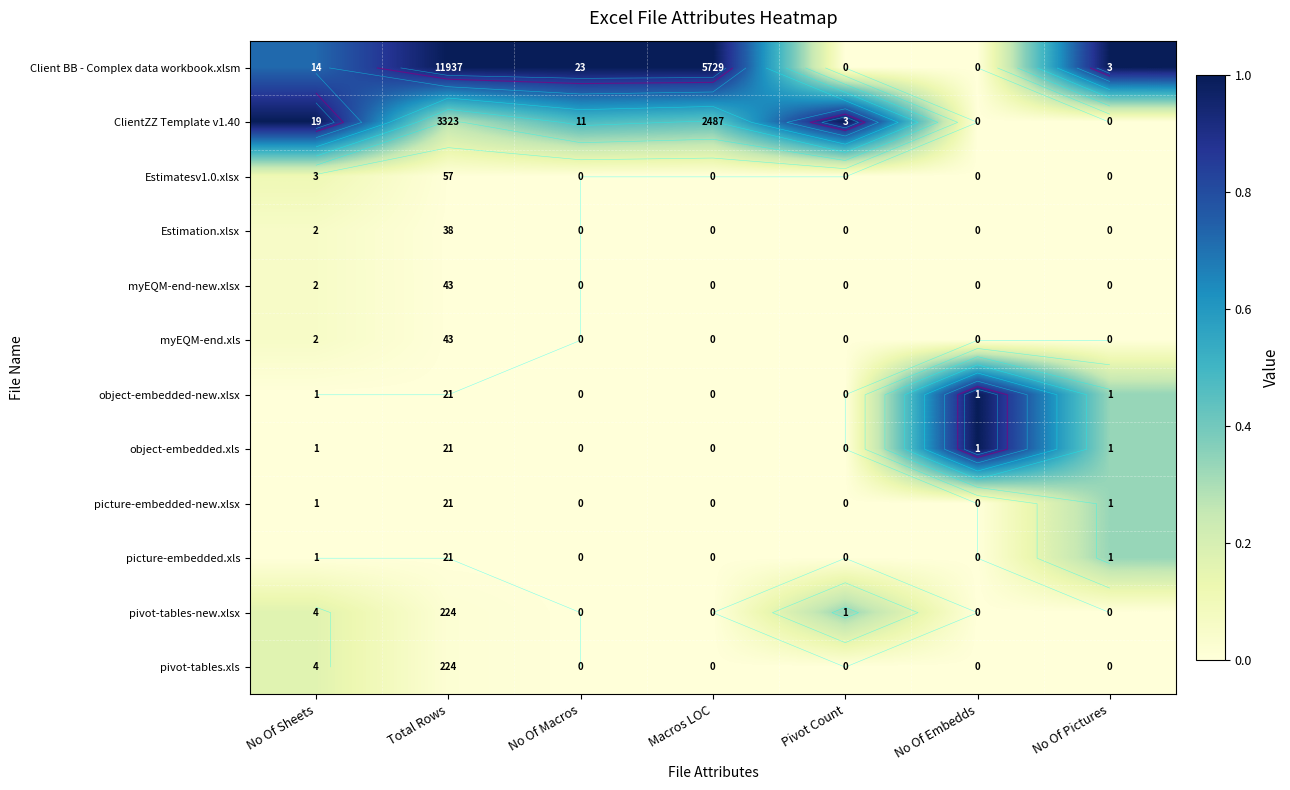

Which series has the largest total across all categories?

Client BB - Complex data workbook.xlsm